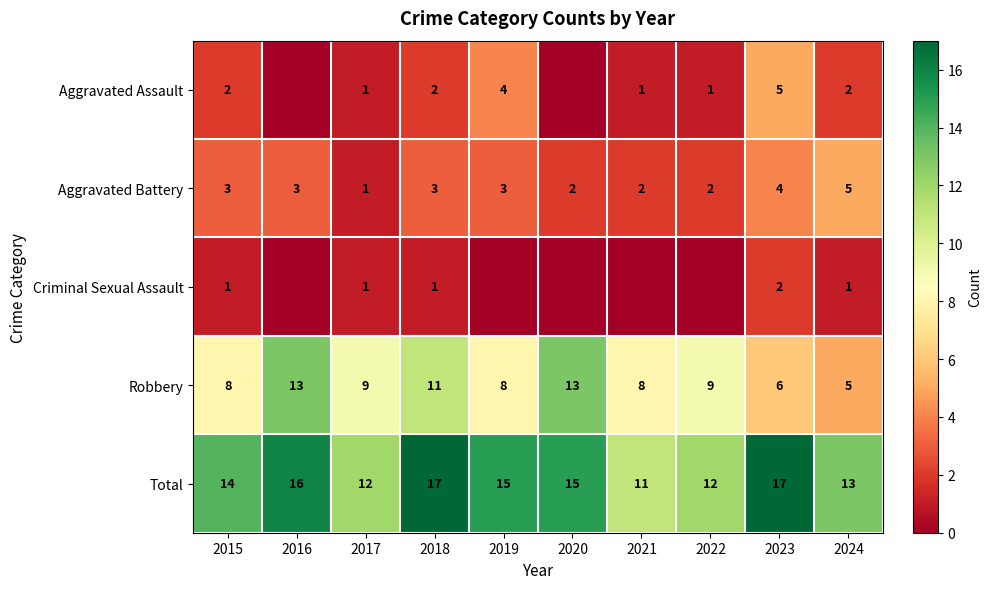

What is the lowest value of the Robbery series?

5